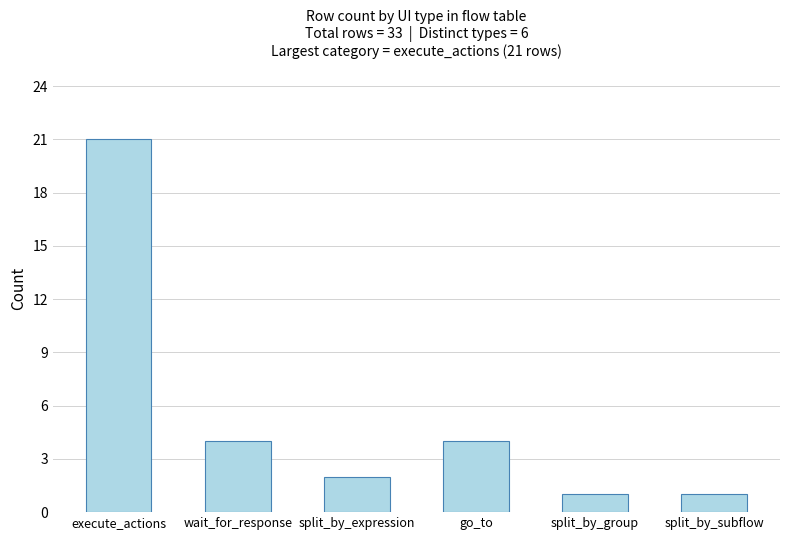

What is the change in value from split_by_expression to go_to?

+2